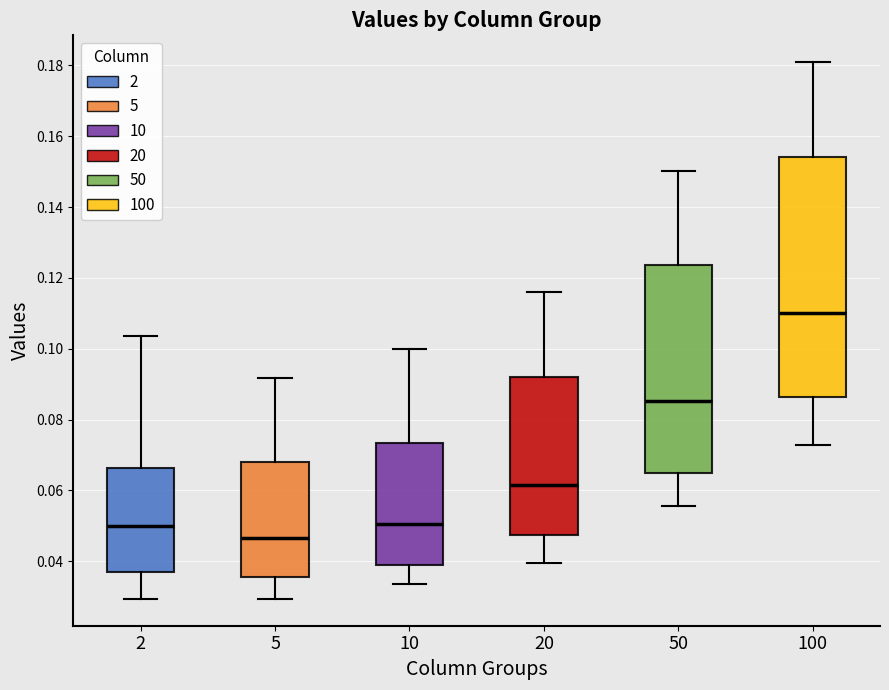

Which box's median line is the highest?

100